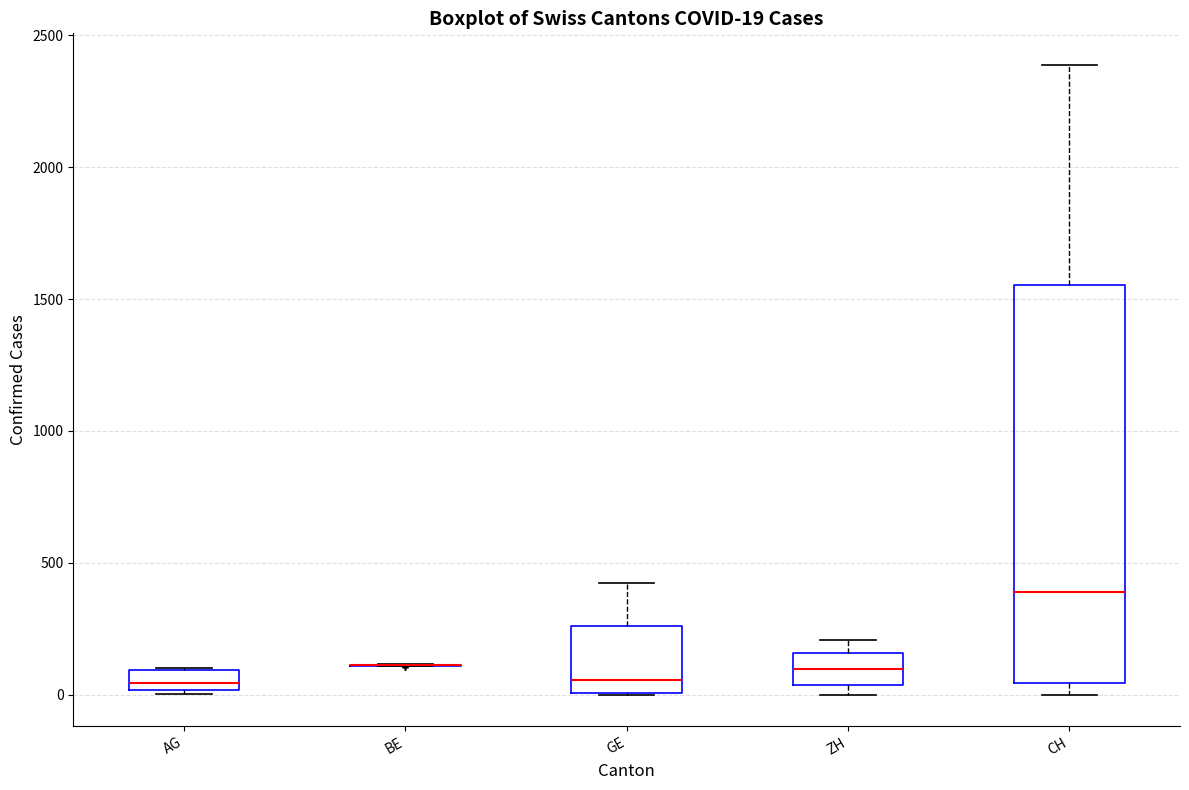

Which box is the tallest, from its lower edge to its upper edge?

CH